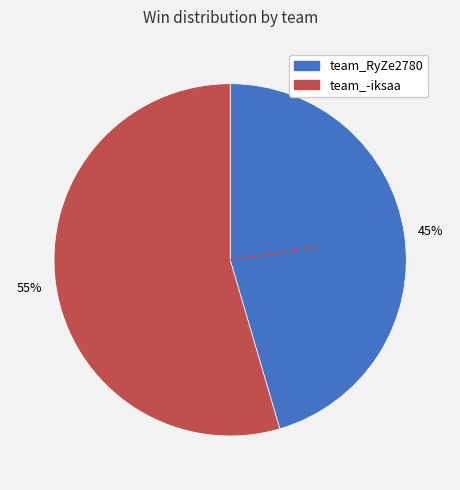

To the nearest percent, what is the average slice percentage?

50%